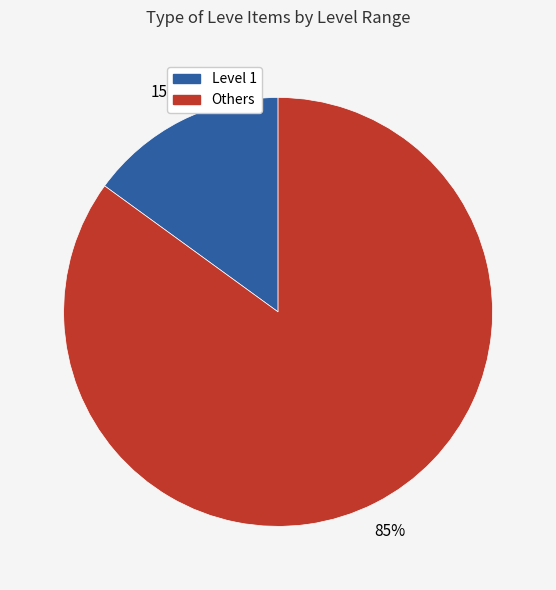

To the nearest percent, what is the difference between the largest and smallest slice percentages?

70%